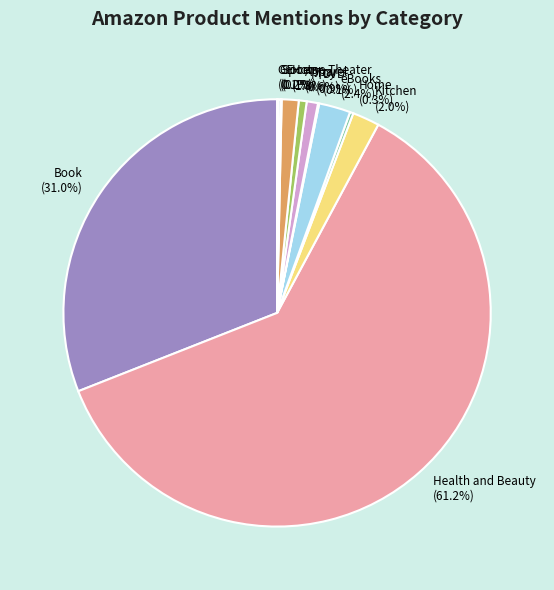

What percentage is NOT represented by Kitchen?

98.0%